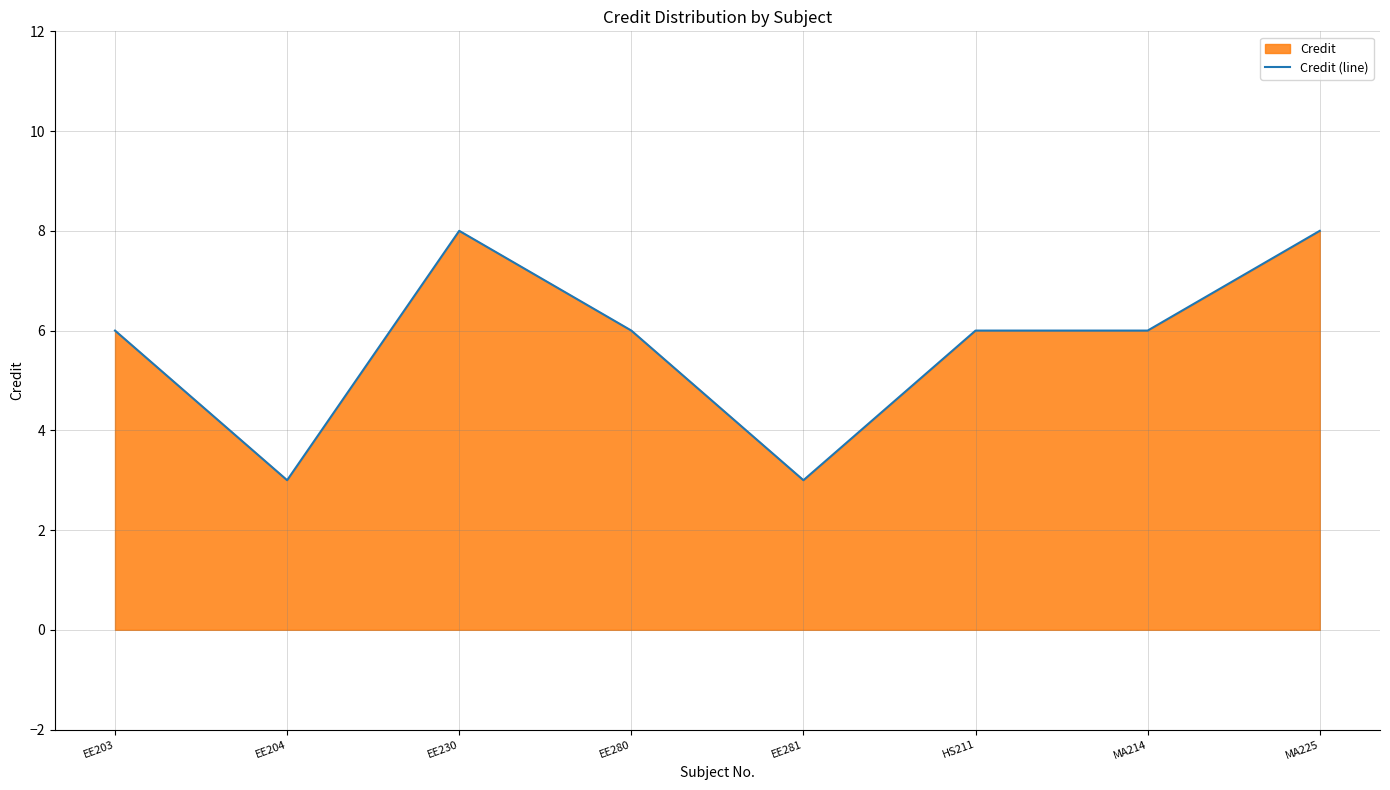

Is it true that the value at MA225 is 8?

True